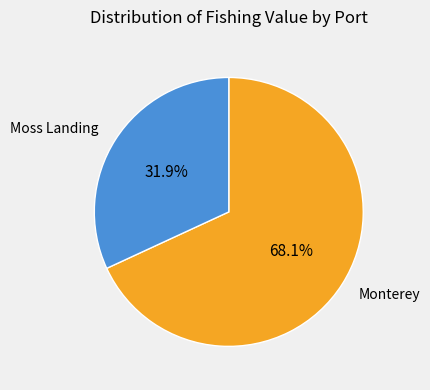

Which slice is the largest?

Monterey